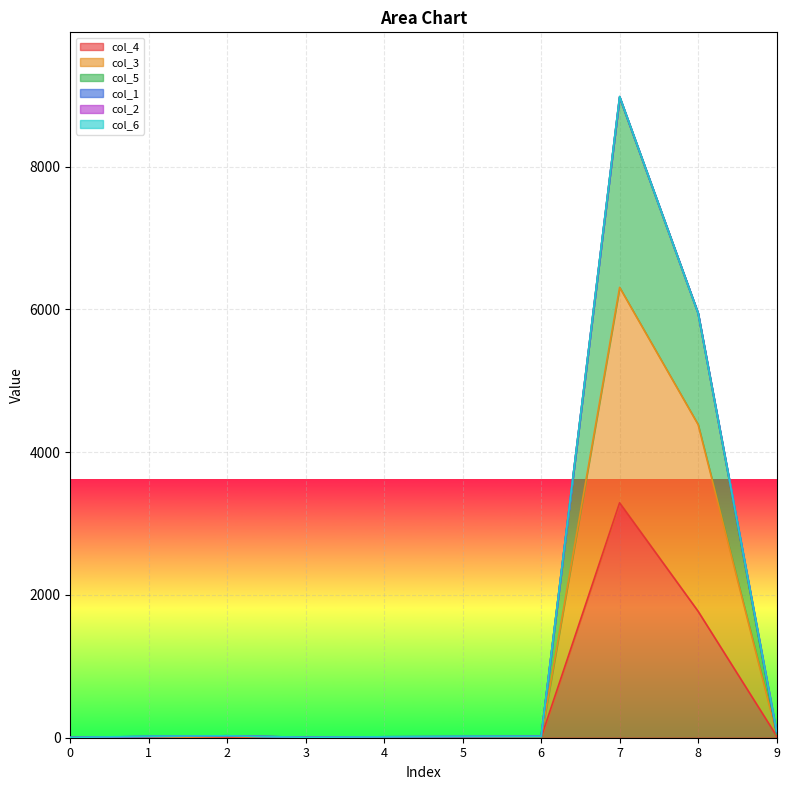

At which category is the sum across all series the highest?

7